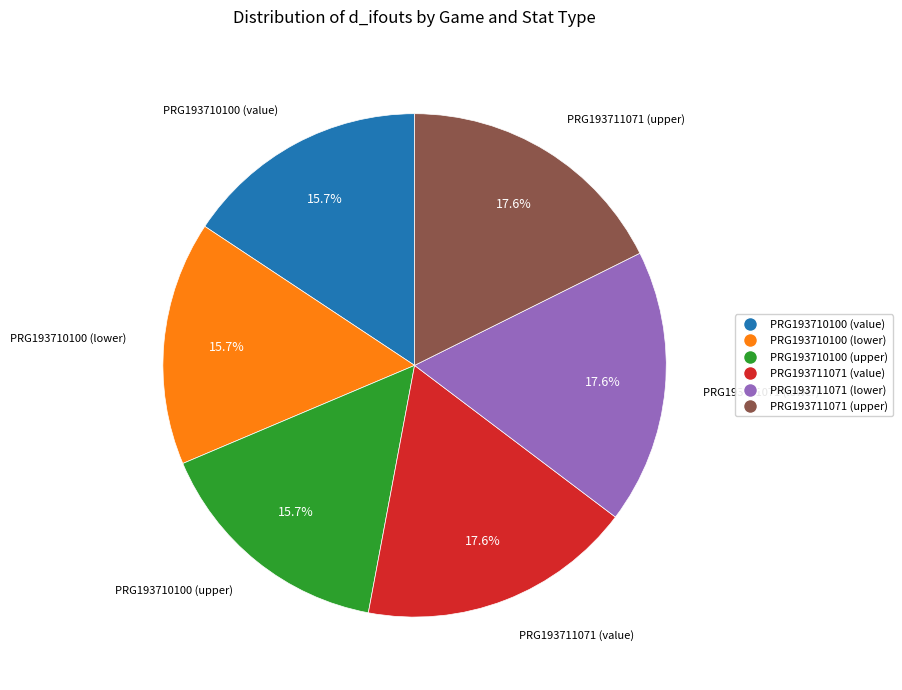

True or false: PRG193711071 (upper) accounts for 18% of the total.

True